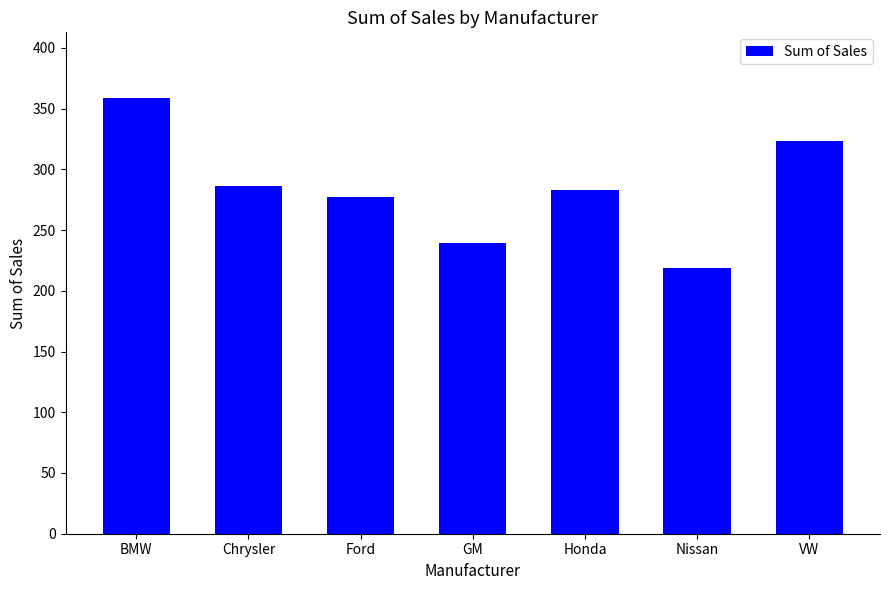

What is the label of the 4th bar from the right?

GM